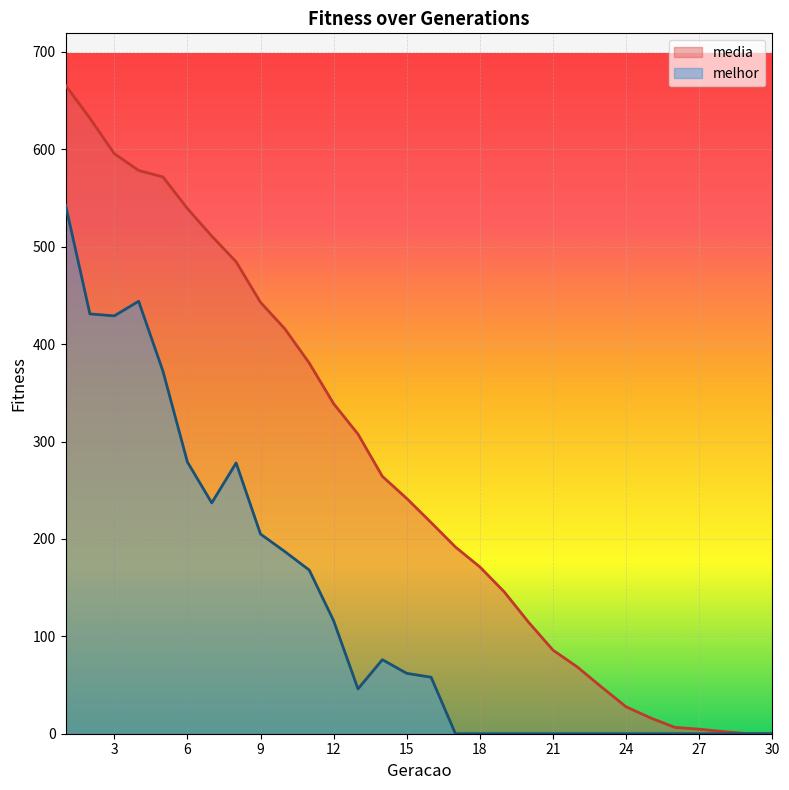

Reading left to right, what are all the values shown in this chart?

media: 665.8	631.9	595.6	578.3	571.6	539.2	510.9	484.5	442.9	415.6	380.6	338.9	307.6	264.2	241.5	216.8	191.6	171.3	145.7	114.4	85.8	68.5	47.8	27.6	16.3	6.5	4.7	2.1	0.0	0.0
melhor: 543.0	431.0	429.0	444.0	372.0	279.0	237.0	278.0	205.0	187.0	168.0	116.0	46.0	76.0	62.0	58.0	0.0	0.0	0.0	0.0	0.0	0.0	0.0	0.0	0.0	0.0	0.0	0.0	0.0	0.0